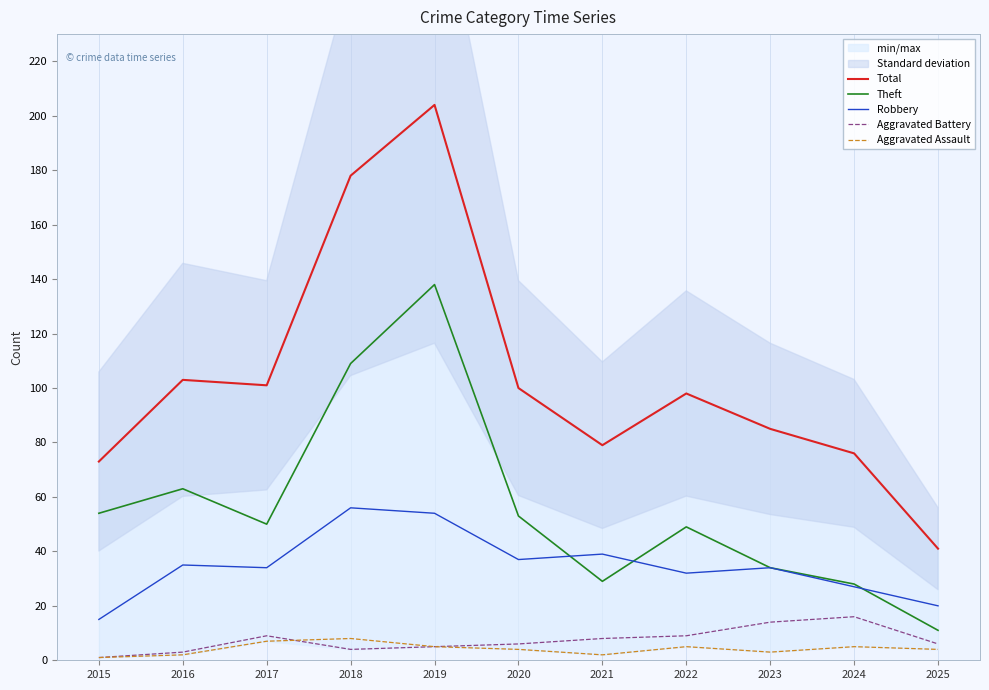

Which has a higher value, 2023 or 2024?

2023